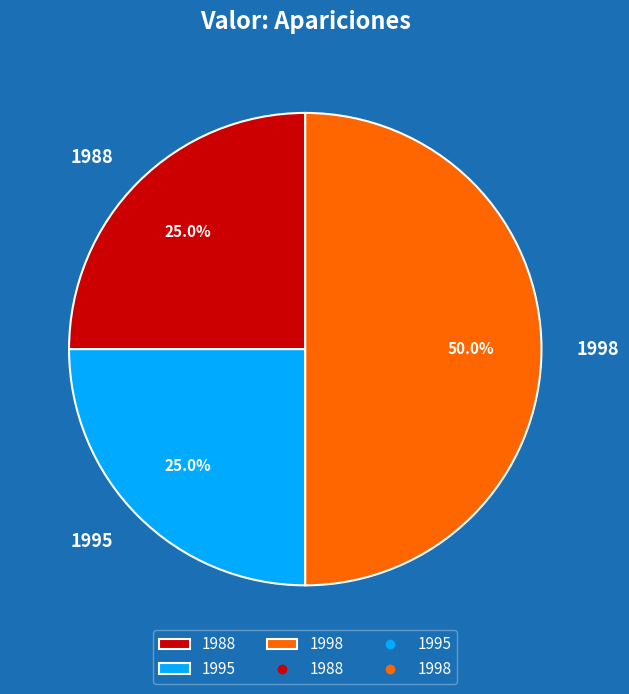

Which category has the biggest portion of the pie?

1998